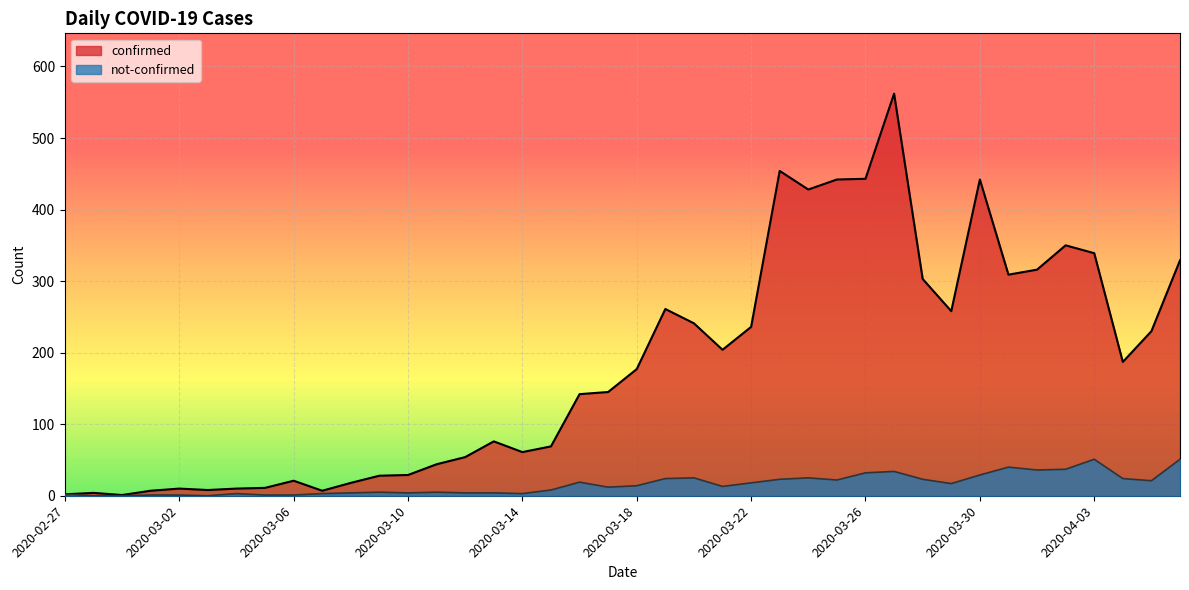

What is the total value across all series at 2020-03-04?

13